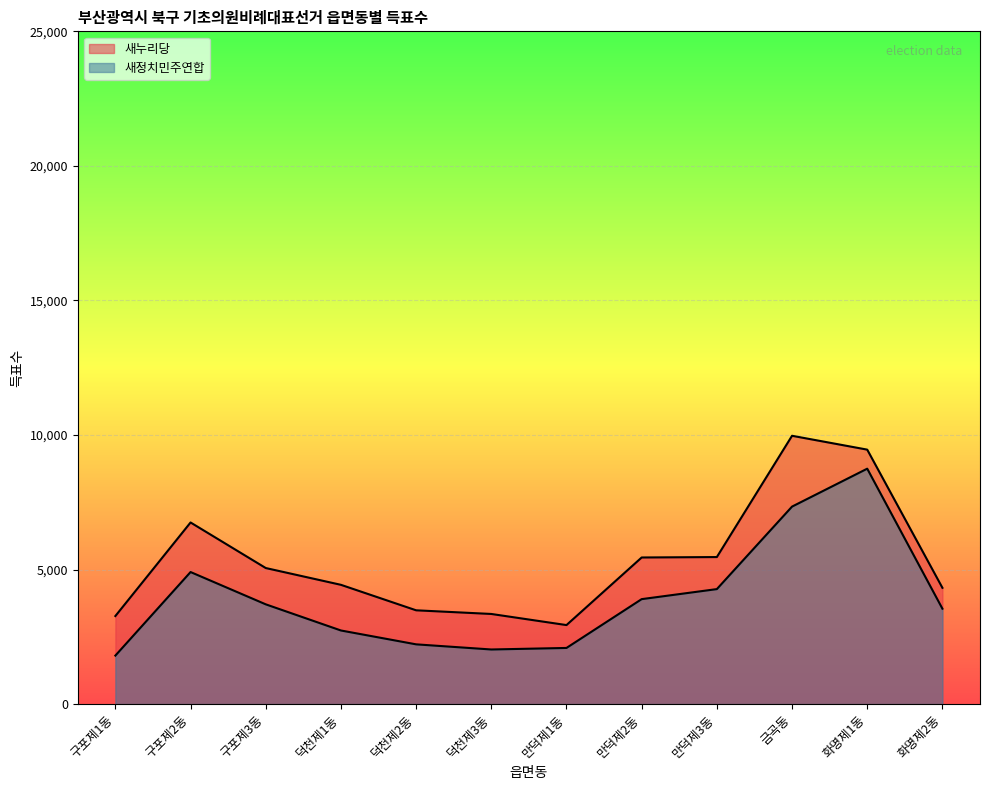

True or false: 새정치민주연합 and 새누리당 intersect in this chart.

False